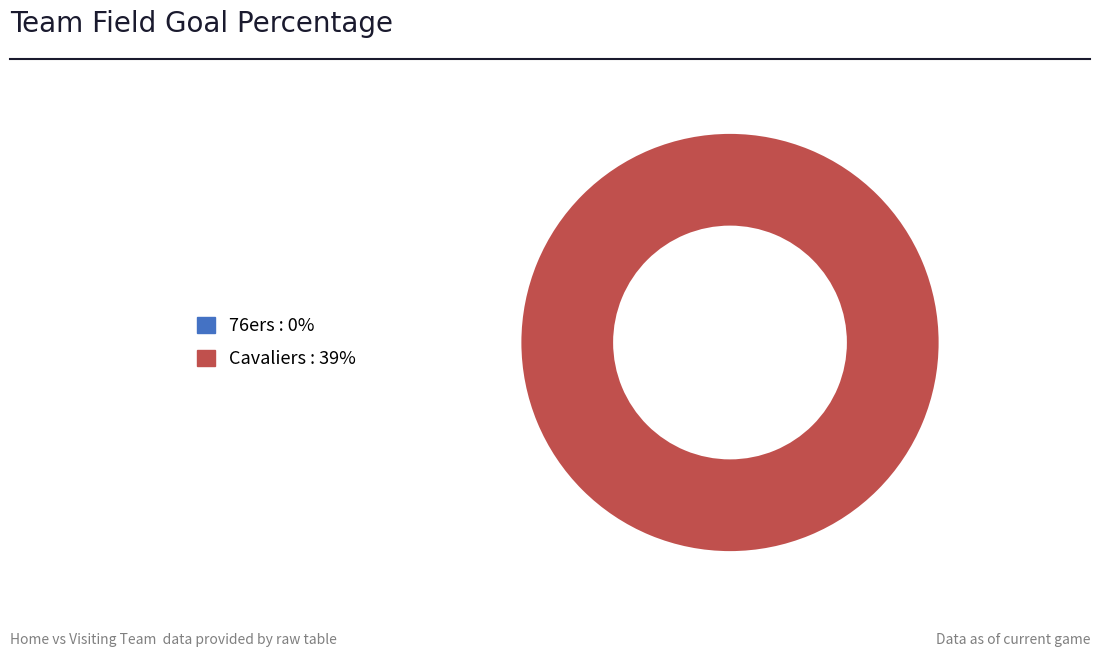

Which has a higher value, 76ers or Cavaliers?

Cavaliers